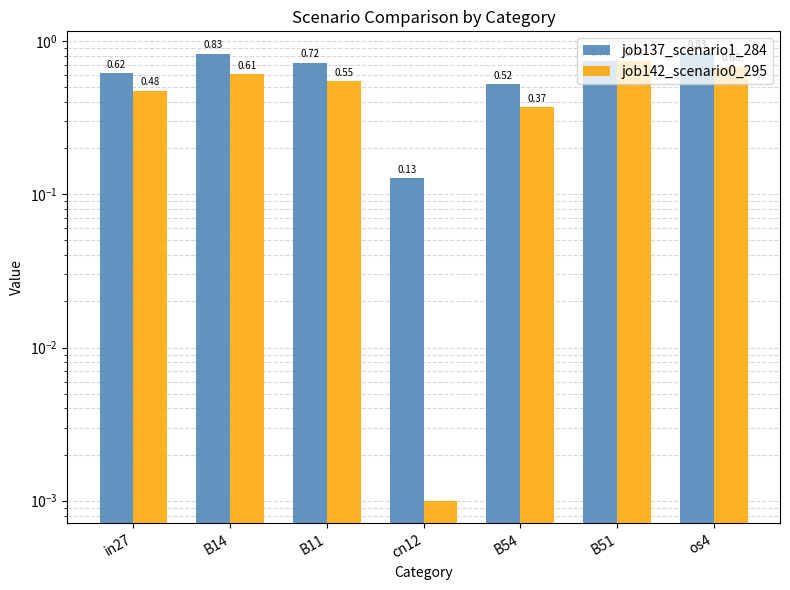

What is the label of the 6th bar from the right?

B14